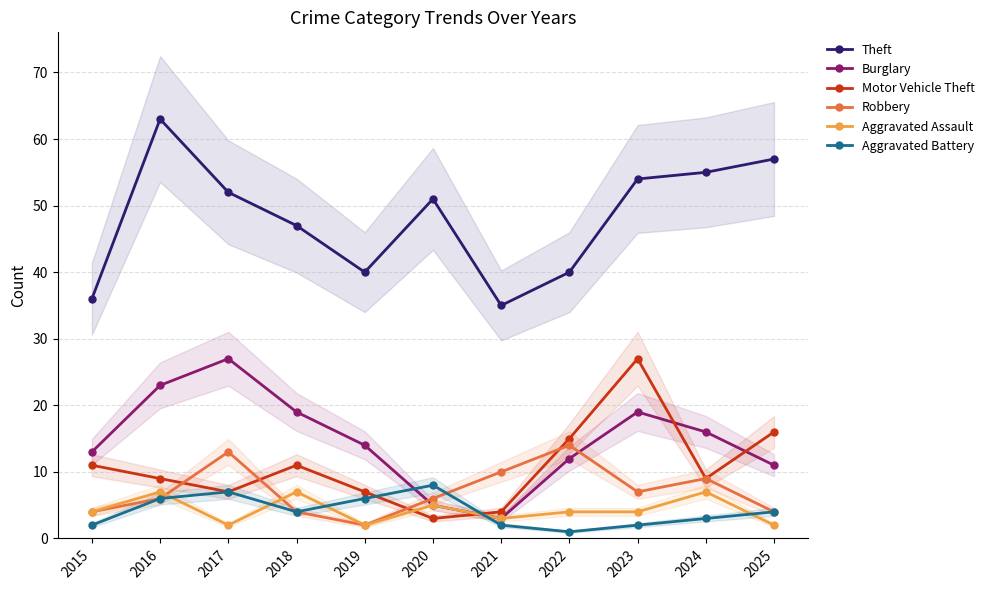

At 2023, list the series in order from largest to smallest.

Theft, Motor Vehicle Theft, Burglary, Robbery, Aggravated Assault, Aggravated Battery